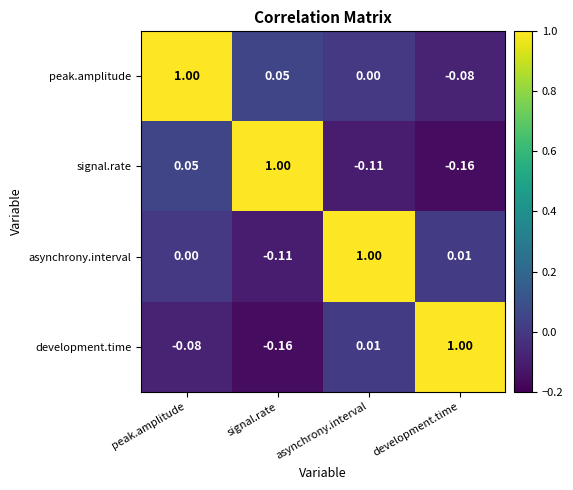

At which label does asynchrony.interval reach its minimum?

signal.rate